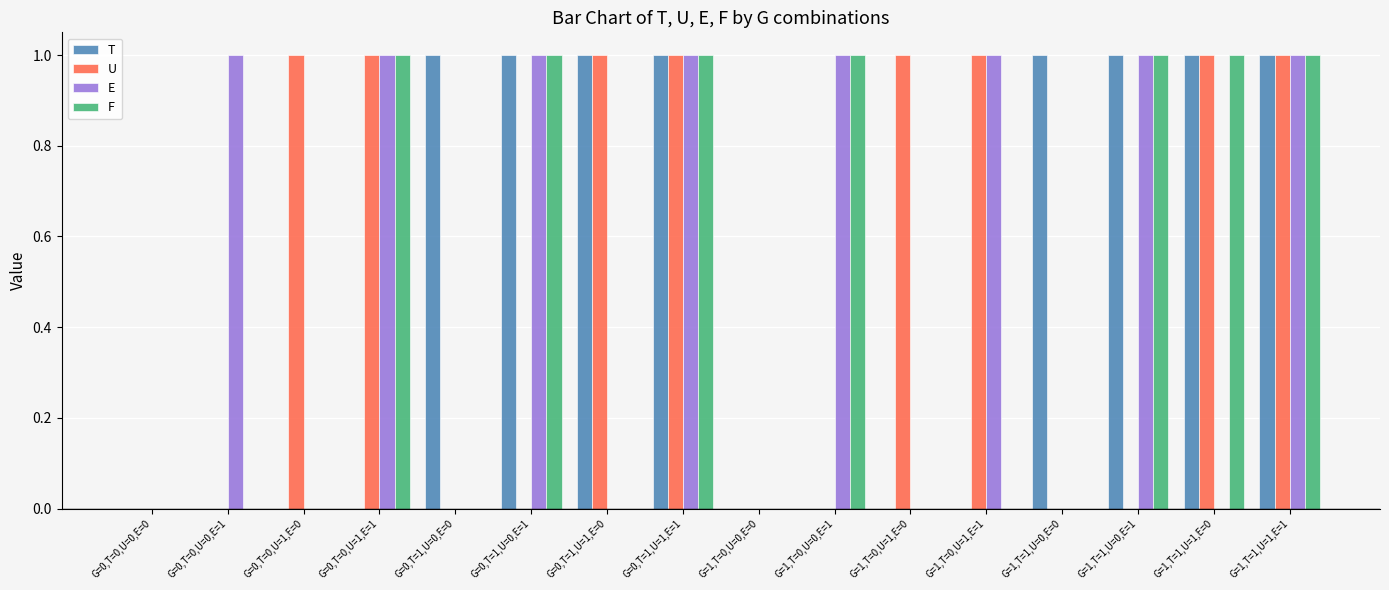

The F series shows 1 at G=1,T=1,U=1,E=1. True or false?

True